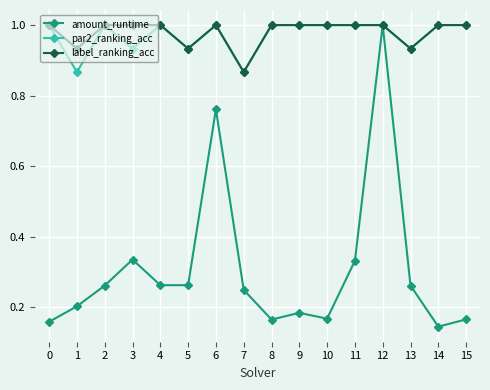

True or false: amount_runtime has a value of 0.2 at 1.

True